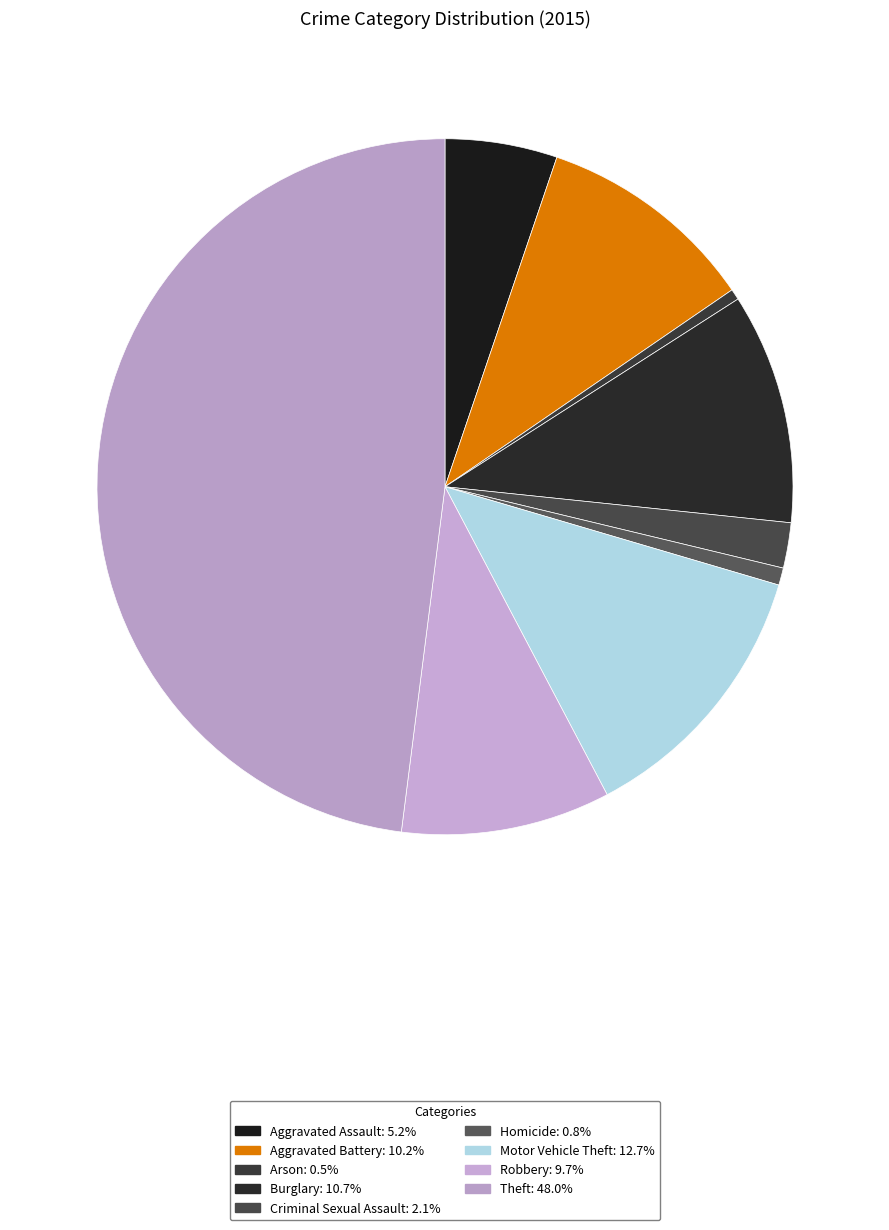

Is it true that Homicide is 11% of the pie?

False